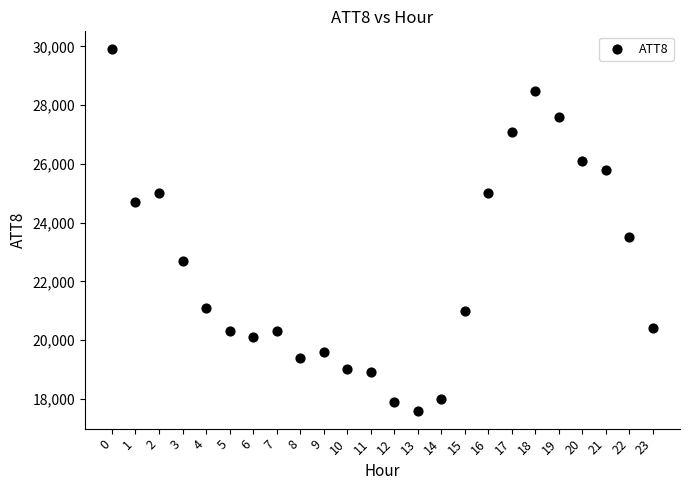

What Y value in the scatter plot is closest to 23750?

23500